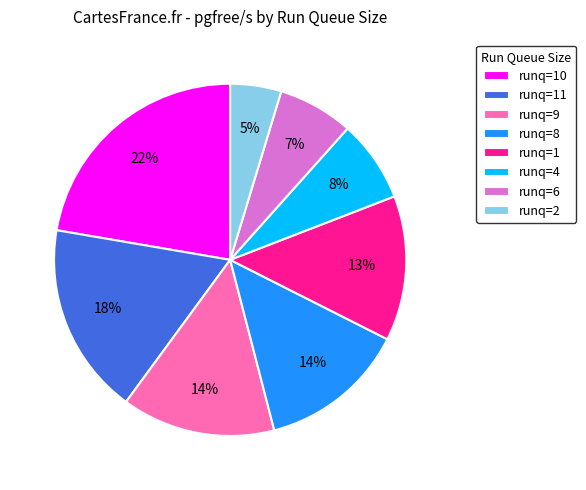

Is it true that runq=9 is 14% of the pie?

True